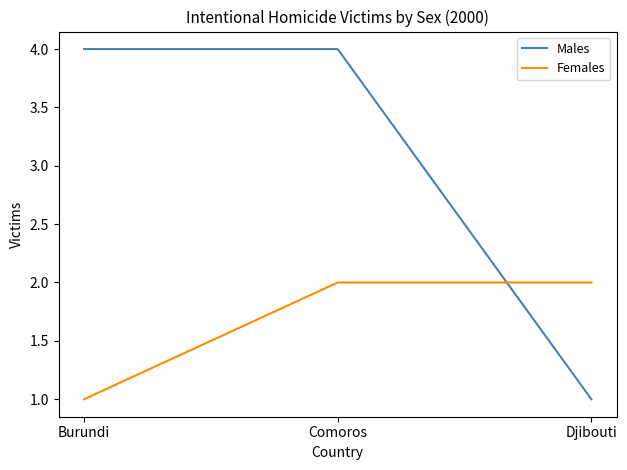

What is the spread (max minus min) of values at Comoros?

2